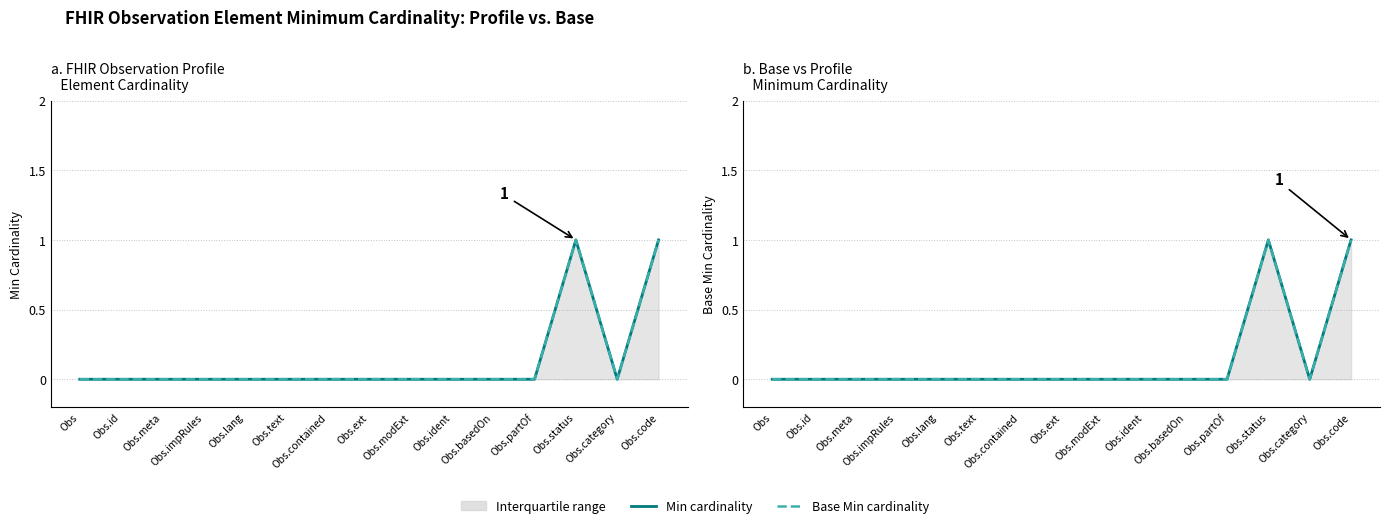

True or false: Base Min cardinality and Min cardinality intersect in this chart.

False